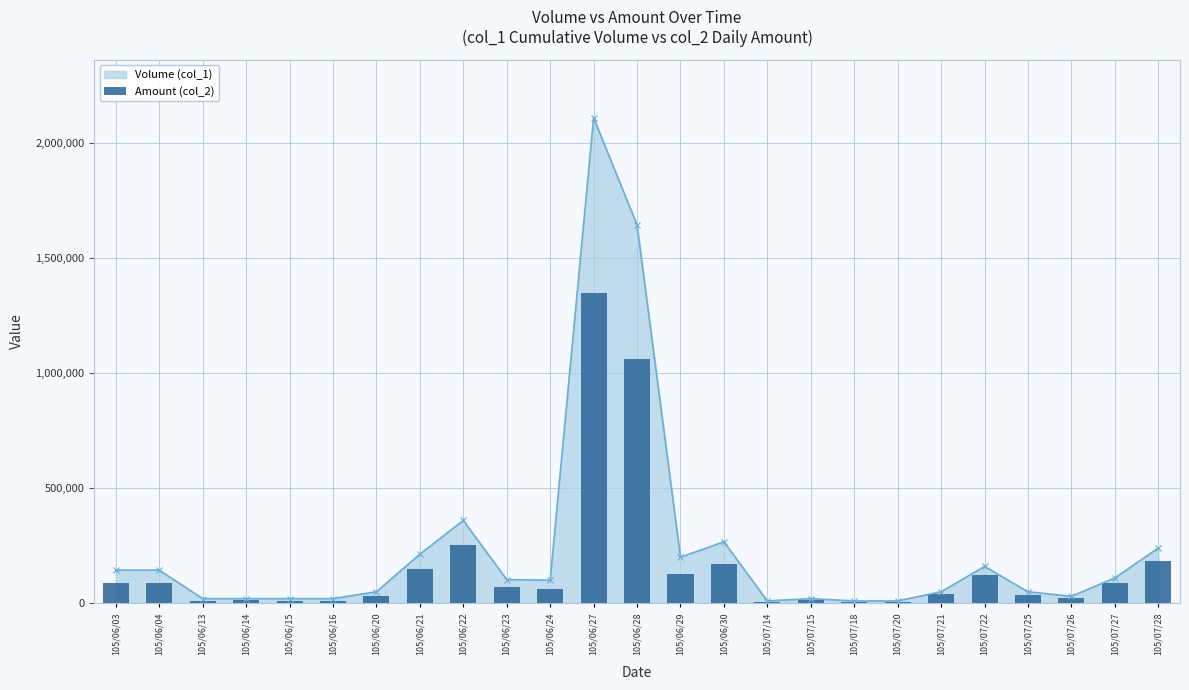

Does the chart contain stacked bars?

No